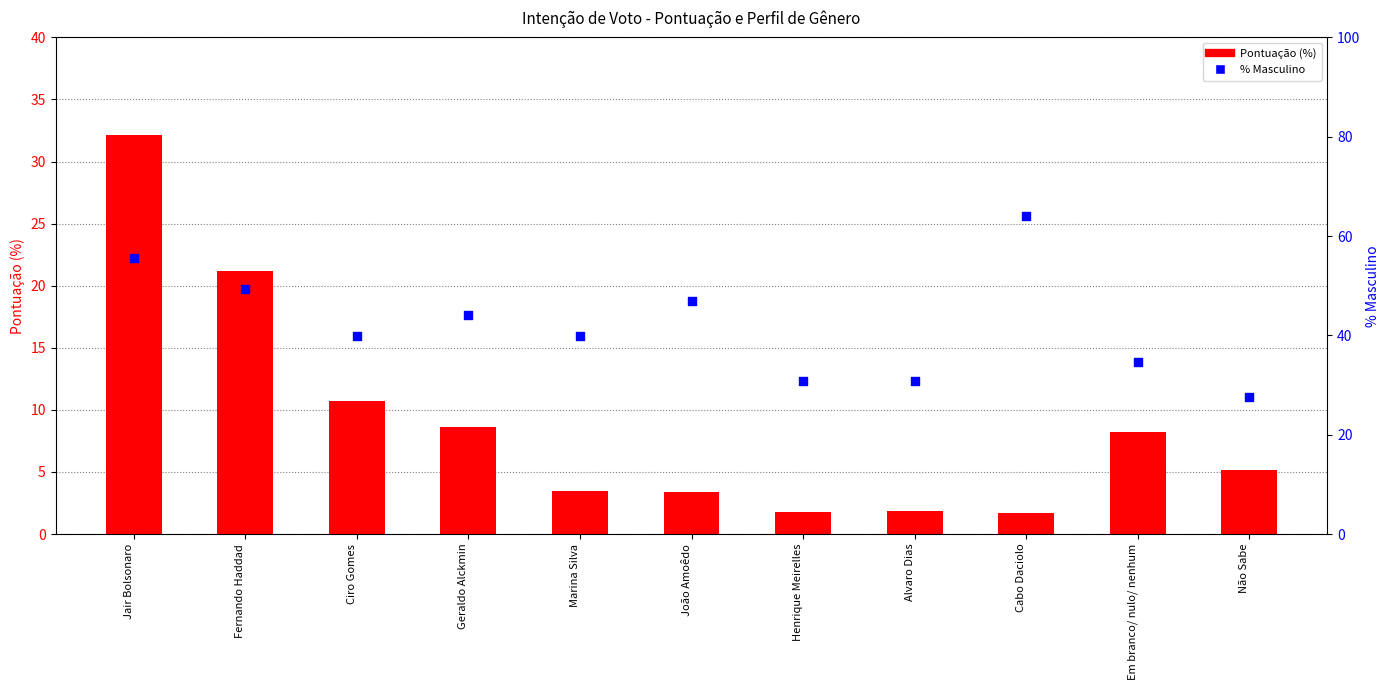

At how many categories does at least one series exceed 15?

11